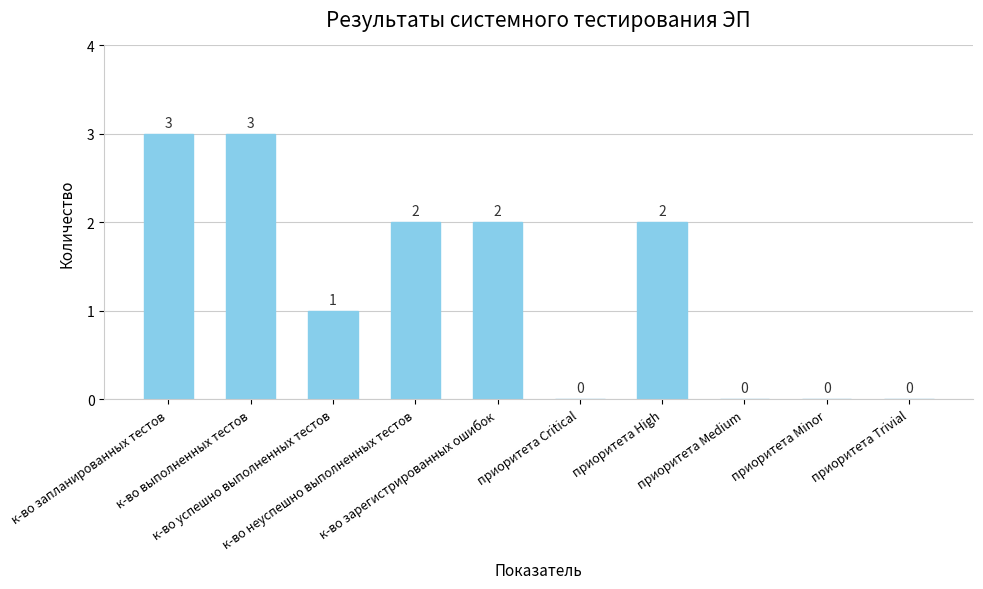

The chart shows a value of 1 at приоритета Medium. True or false?

False